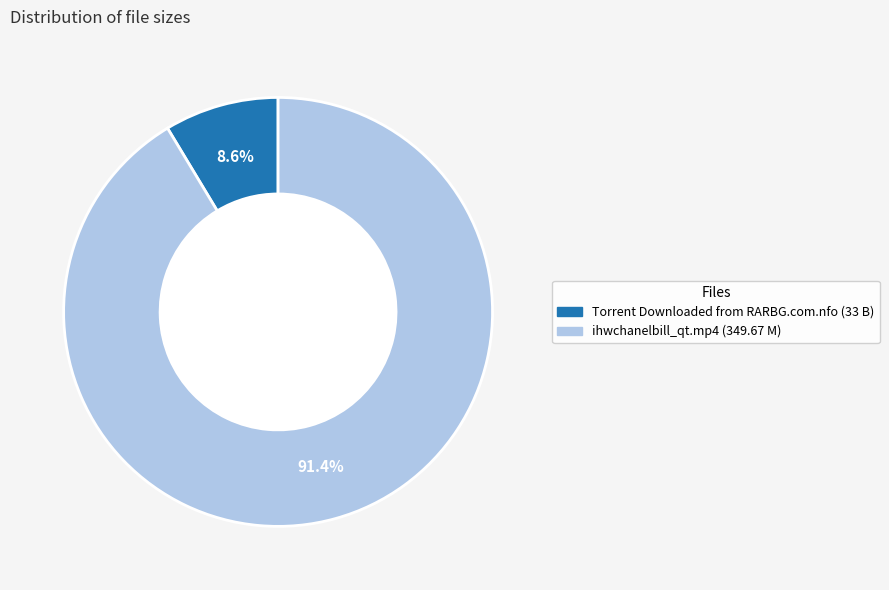

To the nearest percent, what portion does Torrent Downloaded from RARBG.com.nfo represent?

9%